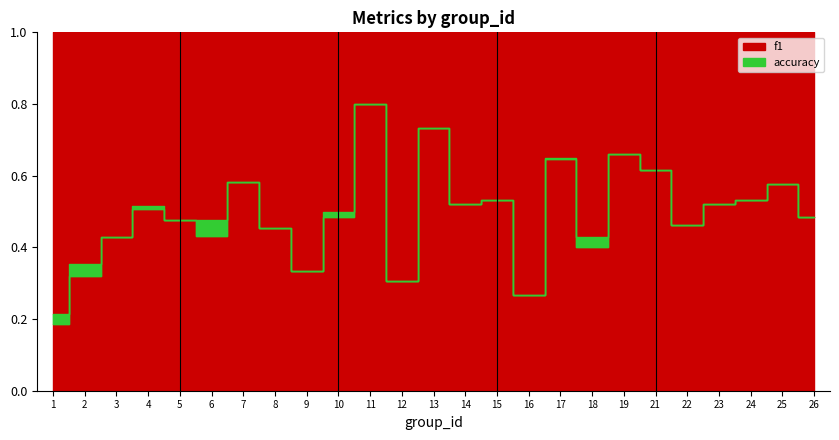

Does the chart have visible grid lines?

No